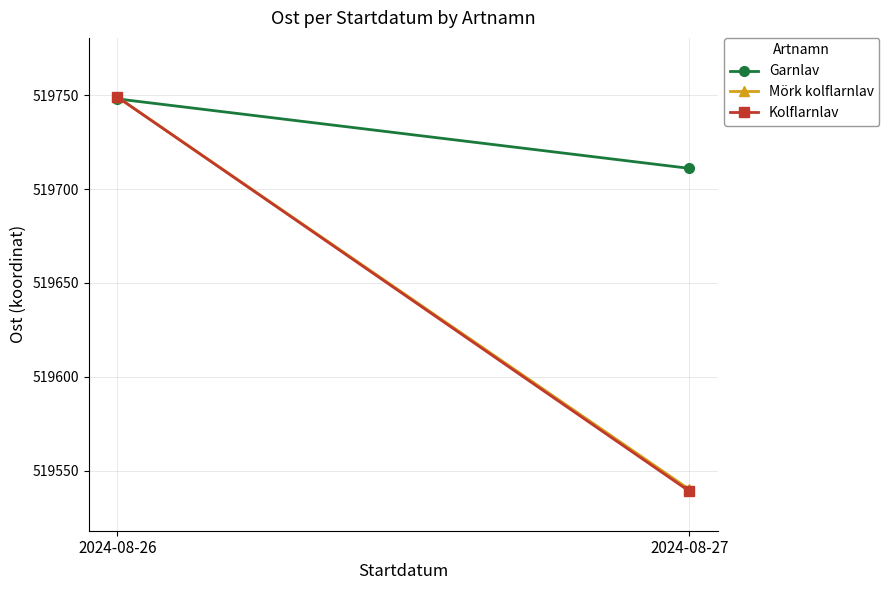

List the series in order of their peak value, highest first.

Mörk kolflarnlav, Kolflarnlav, Garnlav